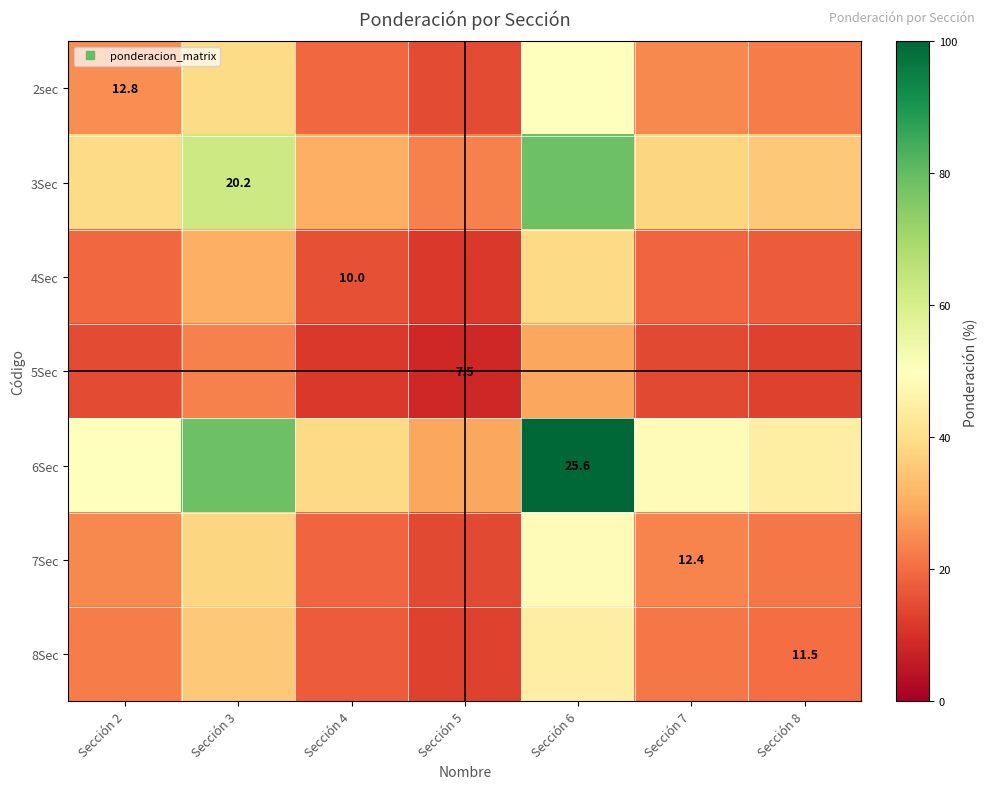

The 3Sec series shows 39.5 at Sección 2. True or false?

True